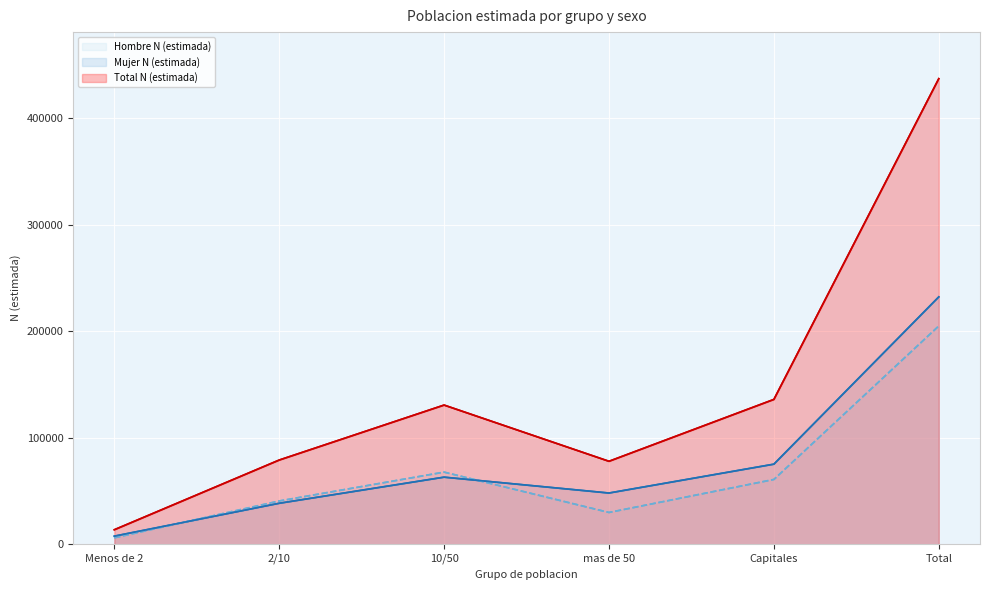

At 2/10, list the series in order from smallest to largest.

Mujer N (estimada), Hombre N (estimada), Total N (estimada)